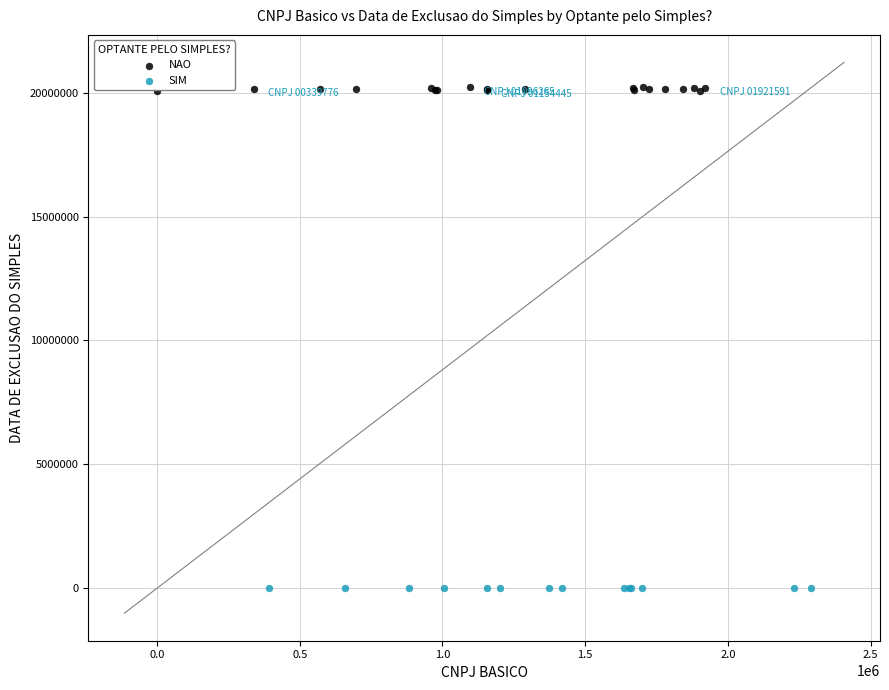

Which series reaches the minimum Y coordinate?

SIM